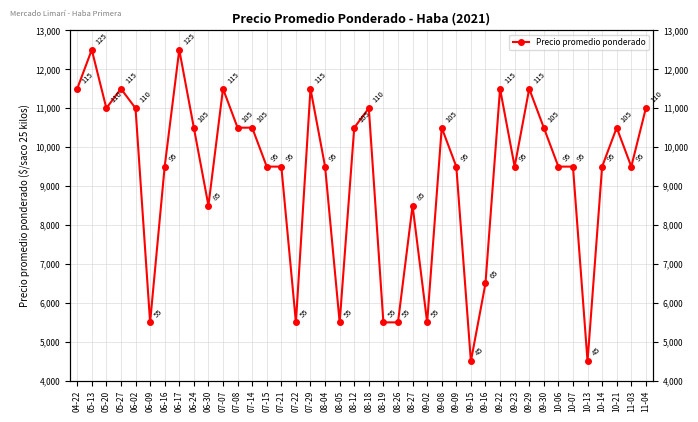

What position from the right is 08-26?

18